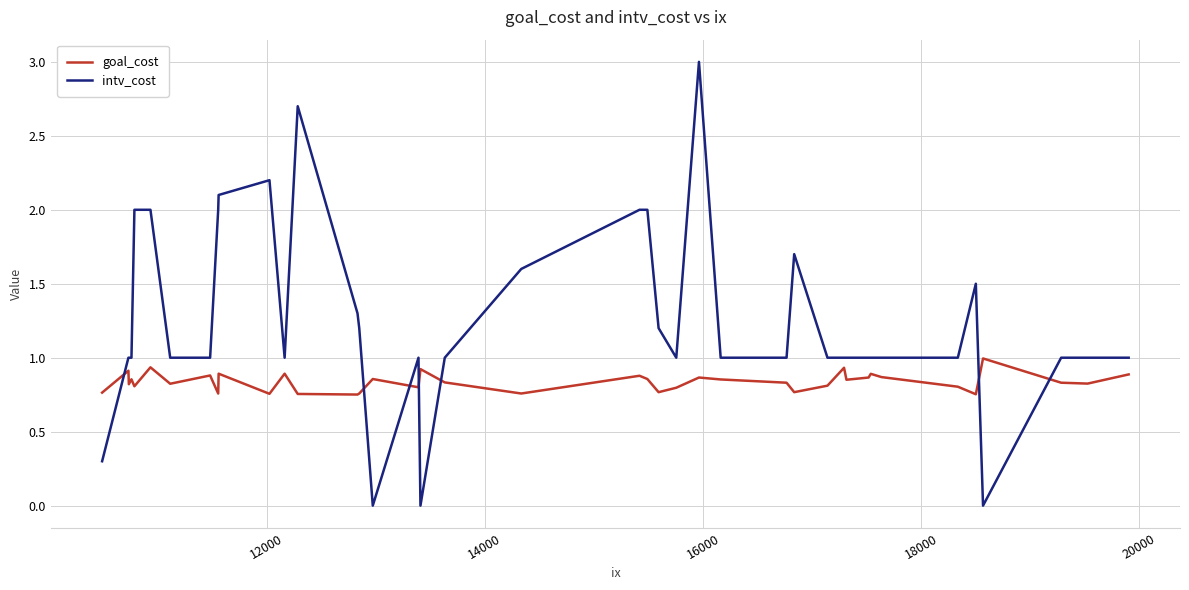

What is the difference between the maximum and second lowest values in the intv_cost series?

3.0